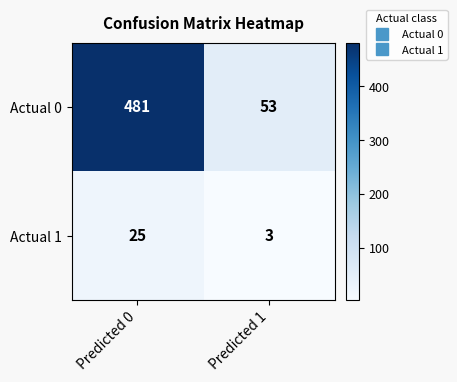

What is the sum of the Actual 1 values at Predicted 1 and Predicted 0?

28